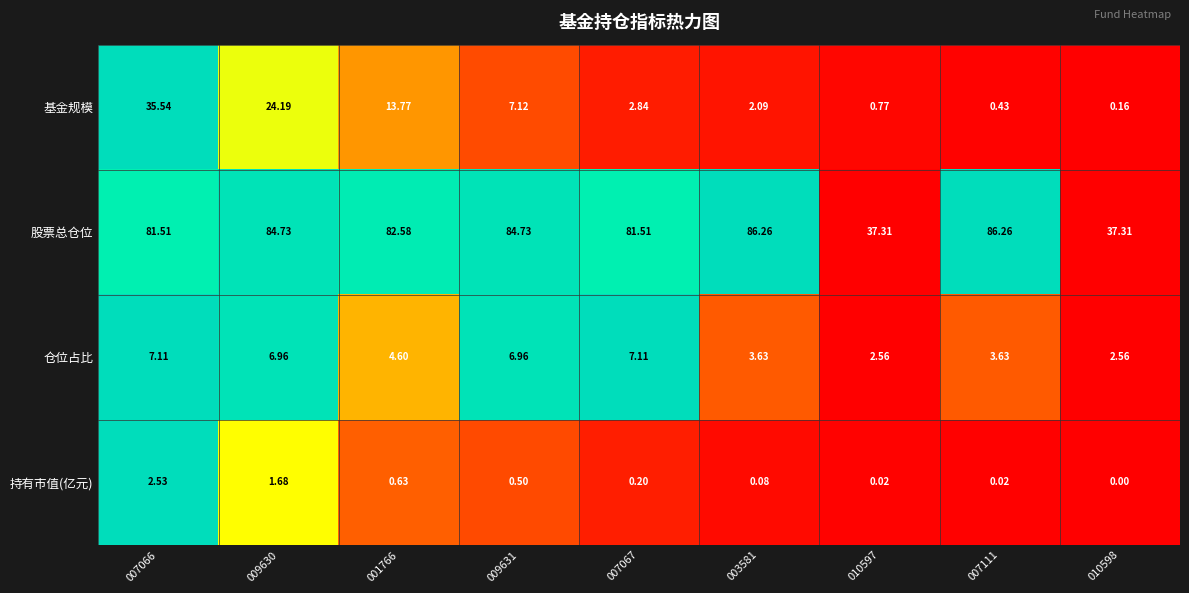

Which series has the largest range (max minus min)?

股票总仓位